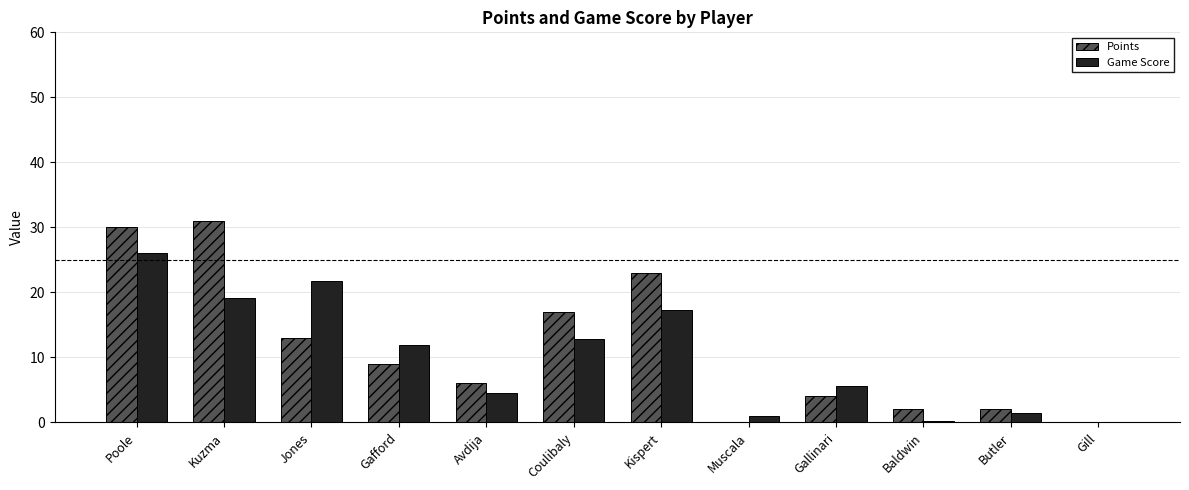

What is the spread (max minus min) of values at Gafford?

2.9